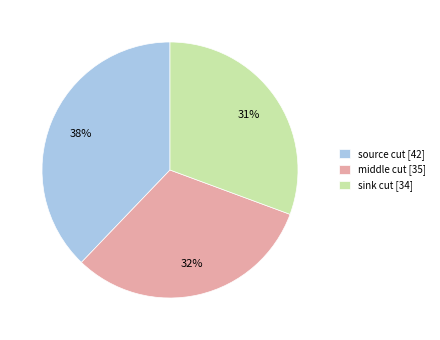

What is the ratio of the value at middle cut to the value at sink cut?

1.0